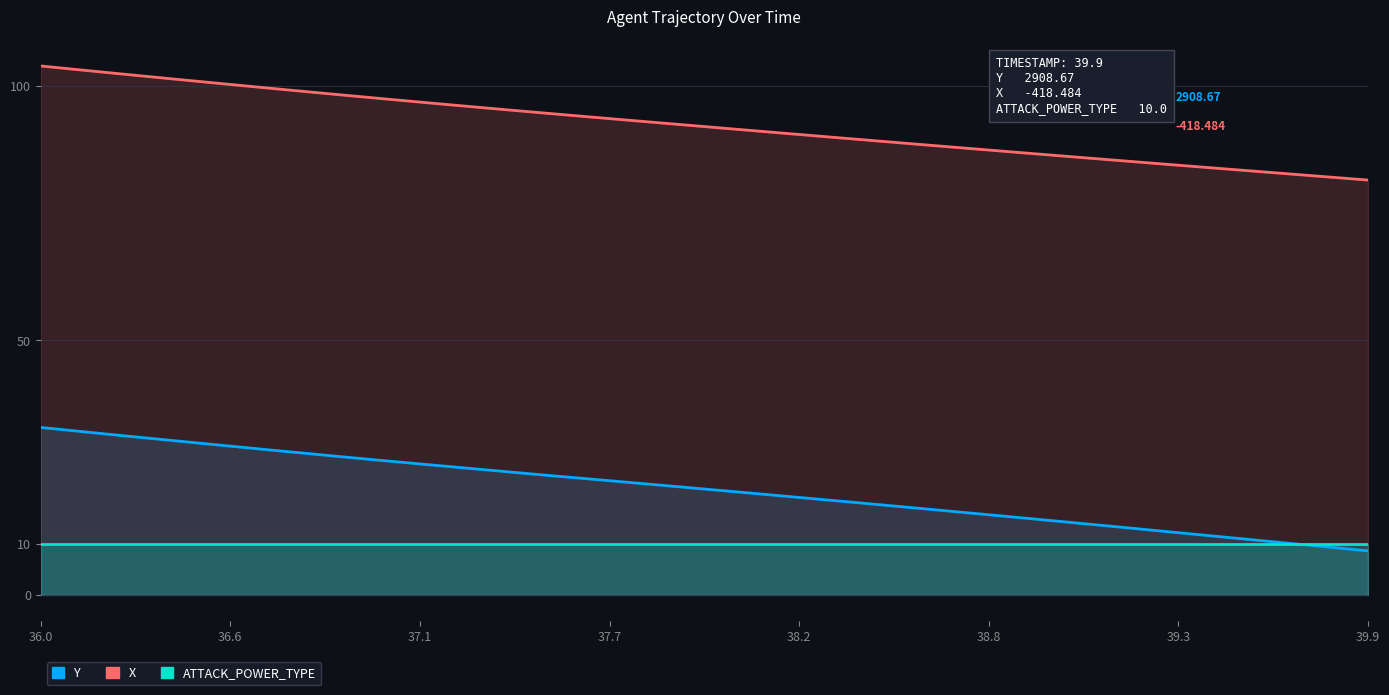

Reading right to left, extract all data points from this chart.

Y: 8.7	9.3	9.9	10.6	11.2	11.9	12.5	13.2	13.8	14.4	15.1	15.7	16.3	16.9	17.5	18.1	18.7	19.3	19.9	20.5	21.1	21.7	22.3	22.9	23.4	24.0	24.6	25.2	25.8	26.4	27.1	27.7	28.3	29.0	29.6	30.3	30.9	31.6	32.2	32.9
X: 81.5	82.0	82.6	83.1	83.6	84.1	84.7	85.2	85.7	86.3	86.8	87.3	87.9	88.4	89.0	89.5	90.1	90.6	91.2	91.7	92.3	92.9	93.4	94.0	94.6	95.1	95.7	96.3	96.9	97.5	98.1	98.8	99.4	100.0	100.7	101.3	102.0	102.6	103.3	103.9
ATTACK_POWER_TYPE: 10.0	10.0	10.0	10.0	10.0	10.0	10.0	10.0	10.0	10.0	10.0	10.0	10.0	10.0	10.0	10.0	10.0	10.0	10.0	10.0	10.0	10.0	10.0	10.0	10.0	10.0	10.0	10.0	10.0	10.0	10.0	10.0	10.0	10.0	10.0	10.0	10.0	10.0	10.0	10.0